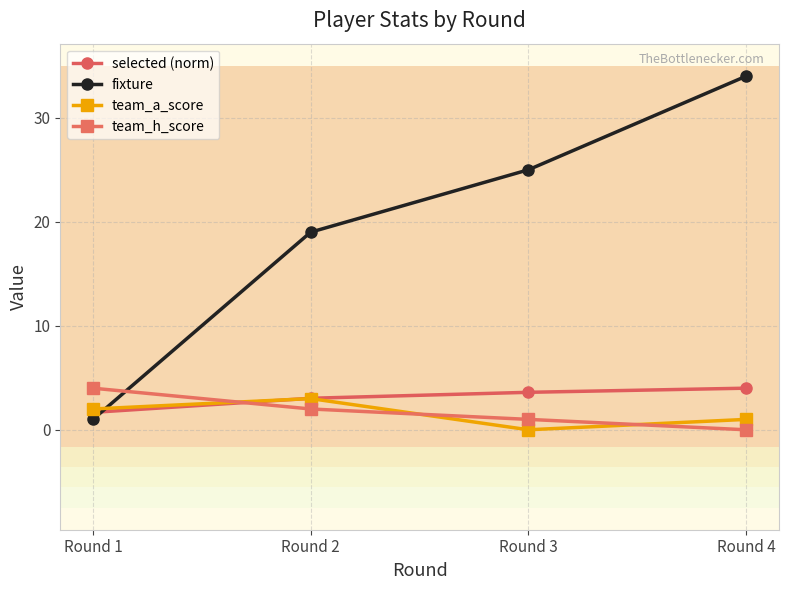

How many lines are shown in the chart?

4